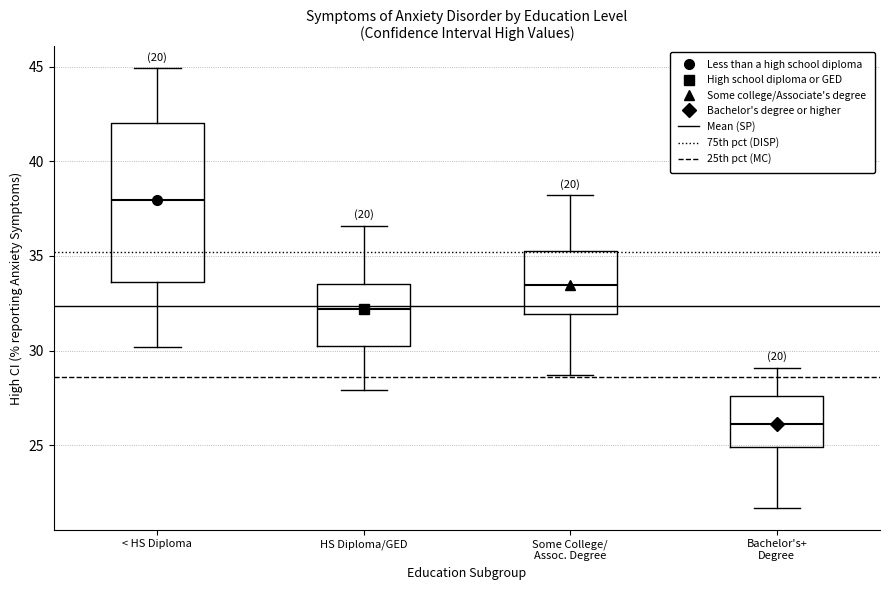

Reading left to right, transcribe this box plot: for each box, give where its median line is, the range the box spans, and where its two whiskers end, as read against the y-axis. The values are not printed on the chart, so give them approximately, as read against the axis.

< HS Diploma: median 38.0, box 33.5 to 42.0, whiskers 30.0 to 45.0
HS Diploma/GED: median 32.0, box 30.5 to 33.5, whiskers 28.0 to 36.5
Some College/ Assoc. Degree: median 33.5, box 32.0 to 35.5, whiskers 28.5 to 38.0
Bachelor's+ Degree: median 26.0, box 25.0 to 27.5, whiskers 21.5 to 29.0